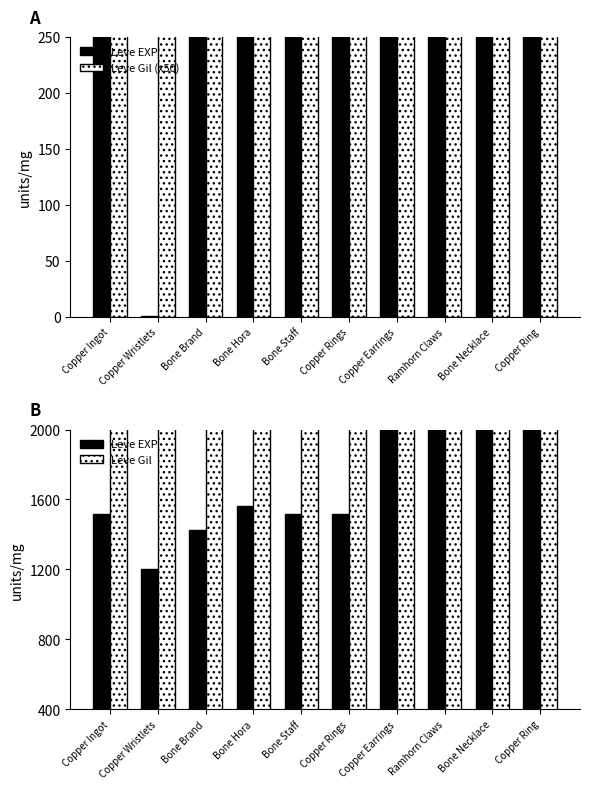

What is the sum of the Leve Gil values at Bone Brand and Ramhorn Claws?

5020.0